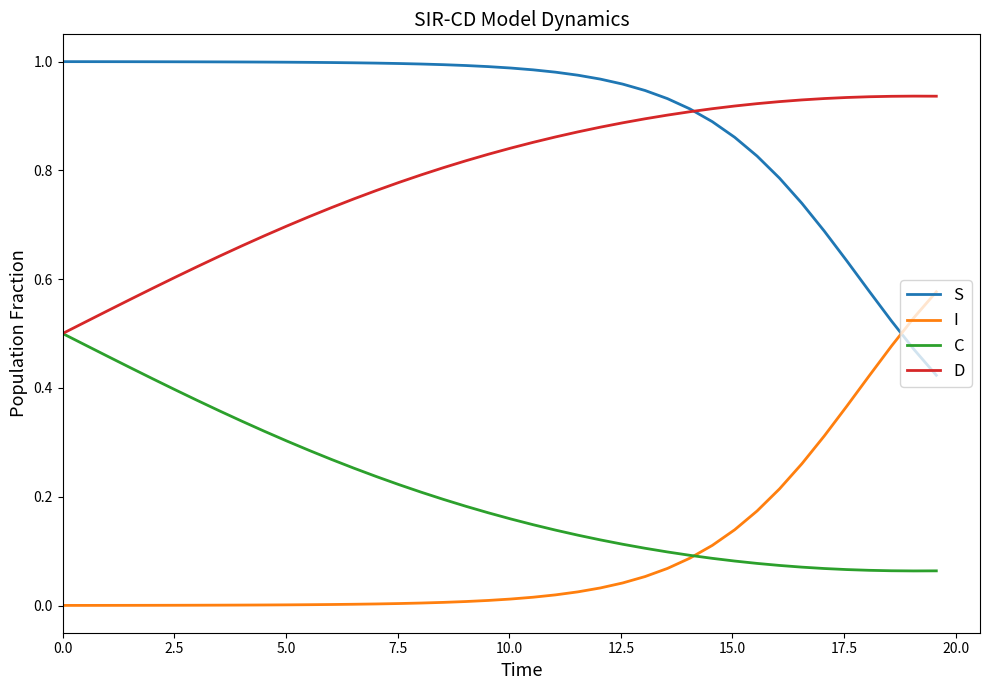

Which series has the largest total across all categories?

S